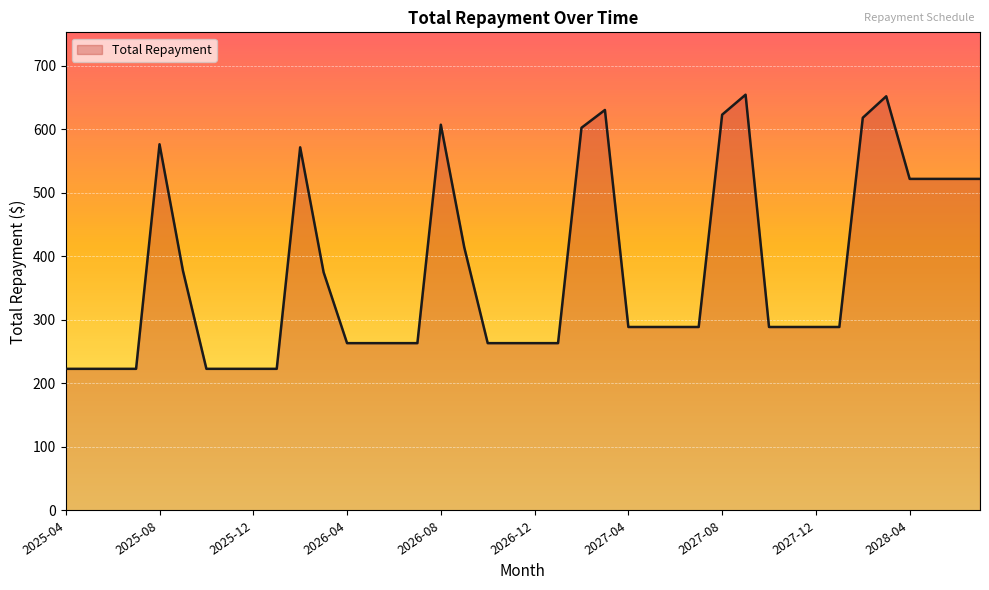

What is the difference between the maximum and minimum values?

431.7